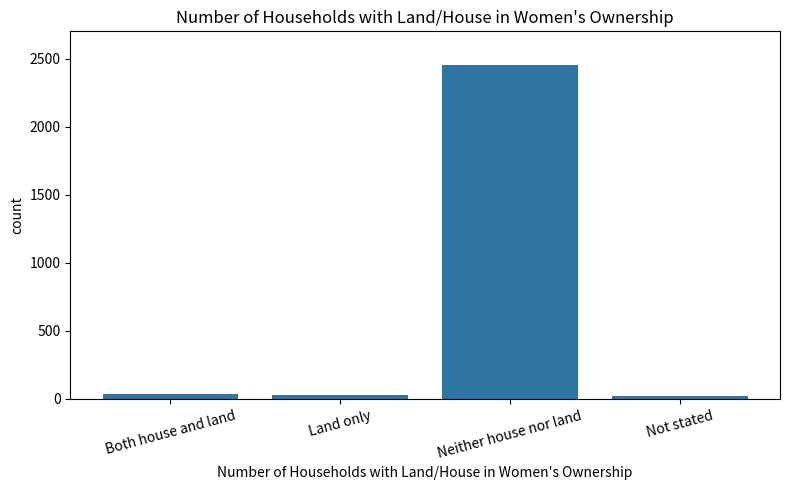

What is the difference between the values at Both house and land and Neither house nor land?

2419